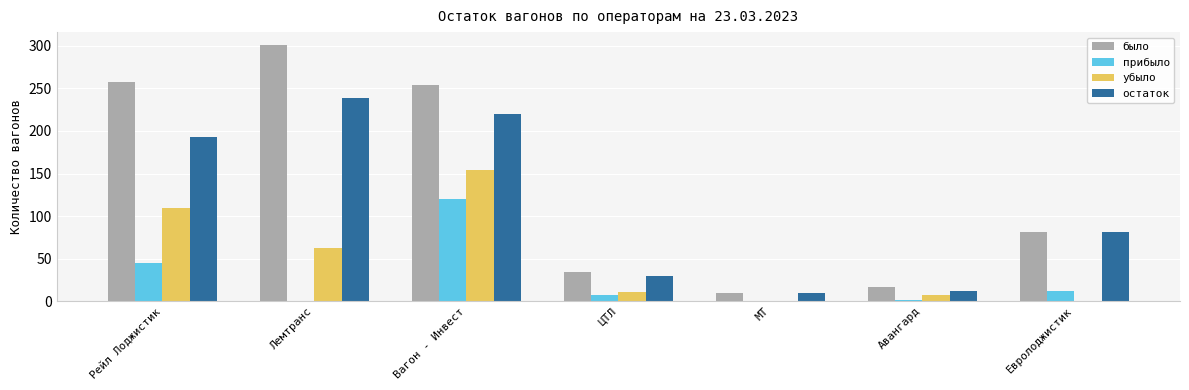

How many distinct data groups are displayed?

4